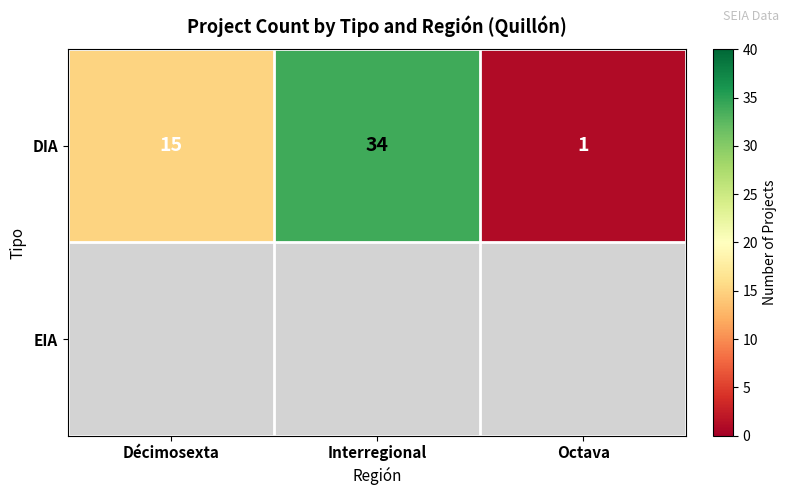

The value of DIA at Interregional is 34. True or false?

True